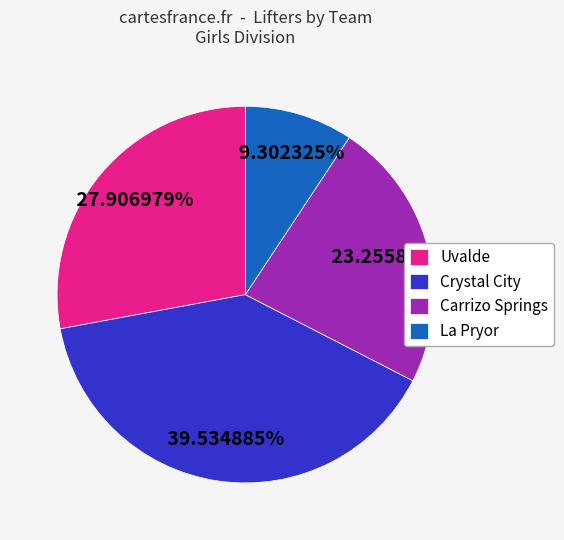

Between Carrizo Springs and Uvalde, which is larger?

Uvalde